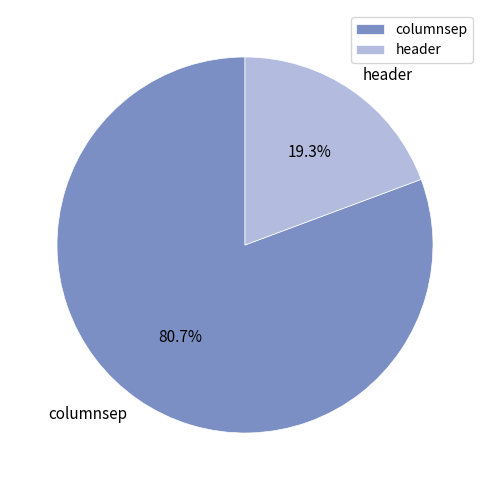

Which slice is the smallest?

header